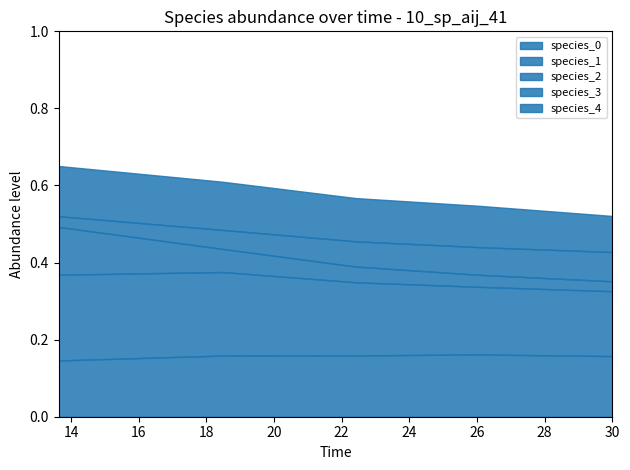

How many categories are shown in the chart?

5